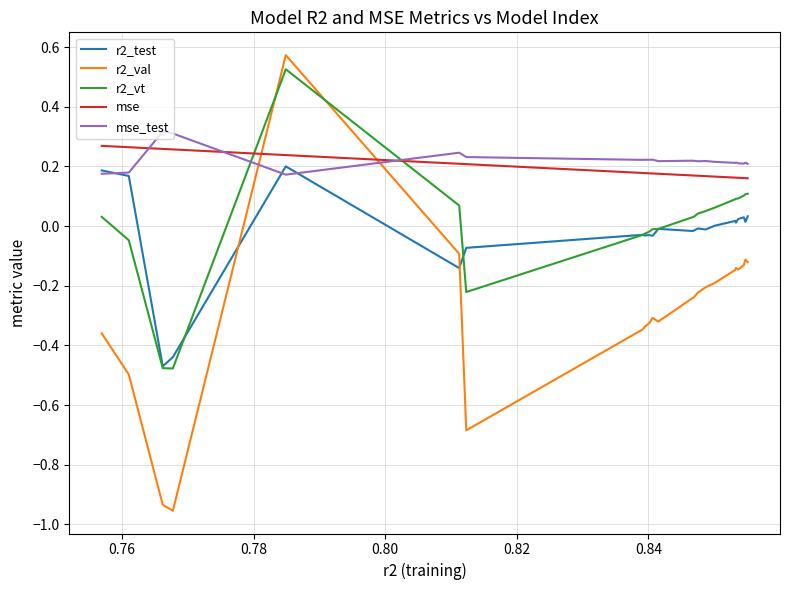

Which series has the largest total across all categories?

mse_test